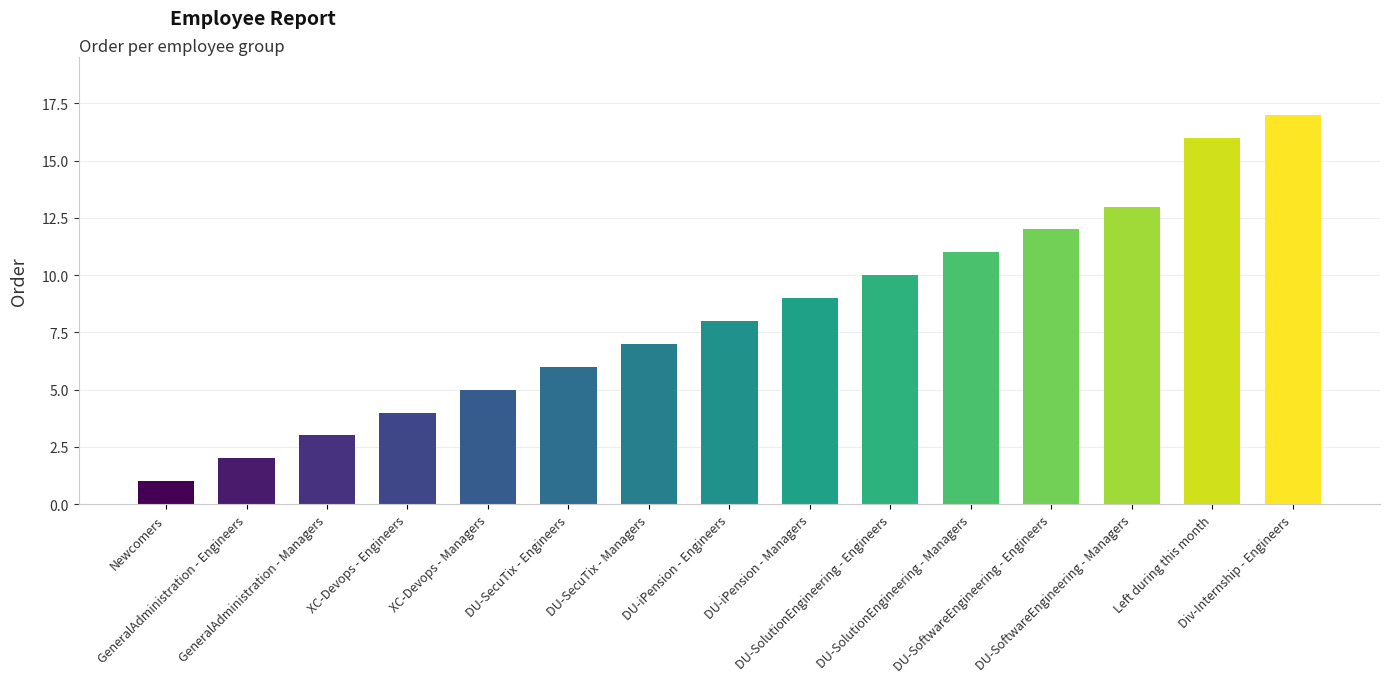

What is the change in value from Newcomers to DU-SecuTix - Managers?

+6